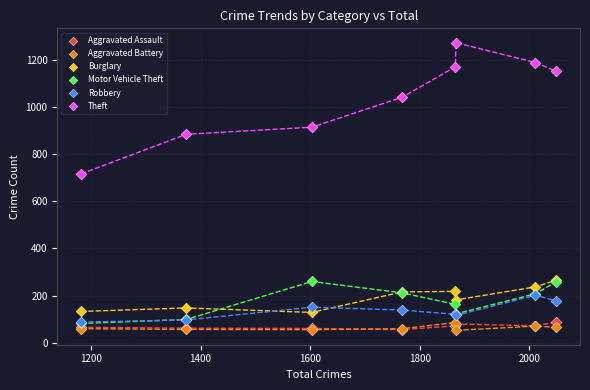

Which series reaches the maximum Y coordinate?

Theft